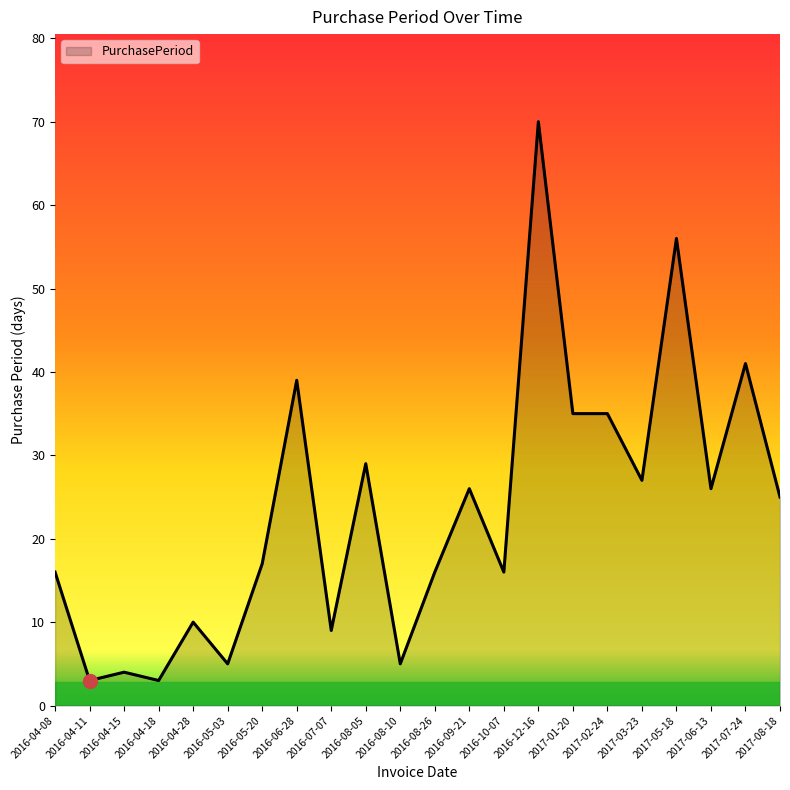

Approximately how many times larger is the value at 2017-02-24 compared to 2016-04-18?

11.7